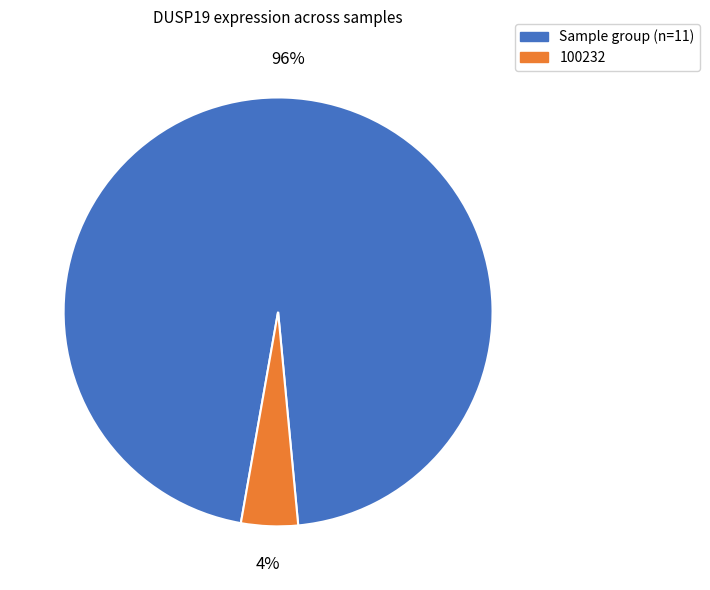

To the nearest percent, what is the average slice percentage?

50%